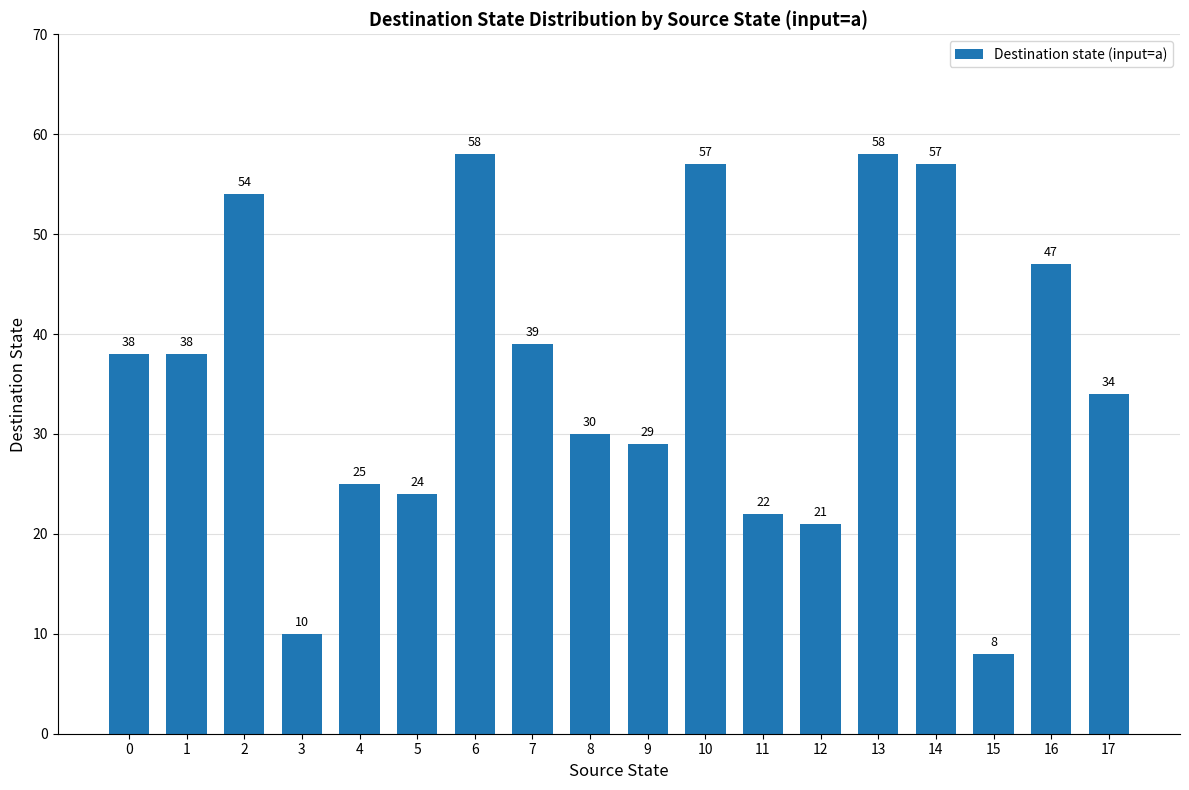

What is the sum of the values at 15 and 8?

38